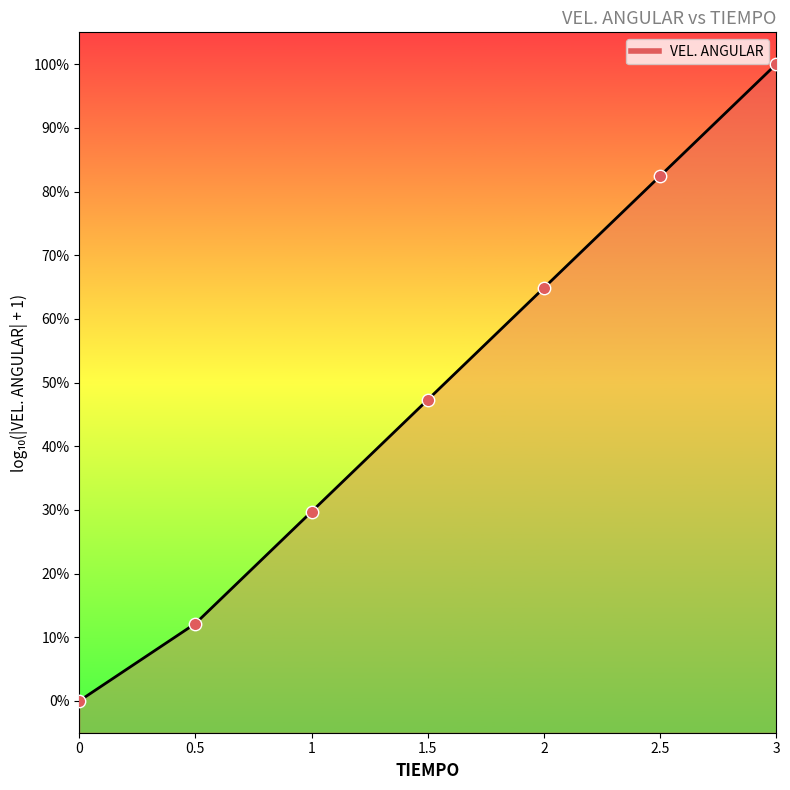

What is the change in value from 0.5 to 1.5?

+10.8